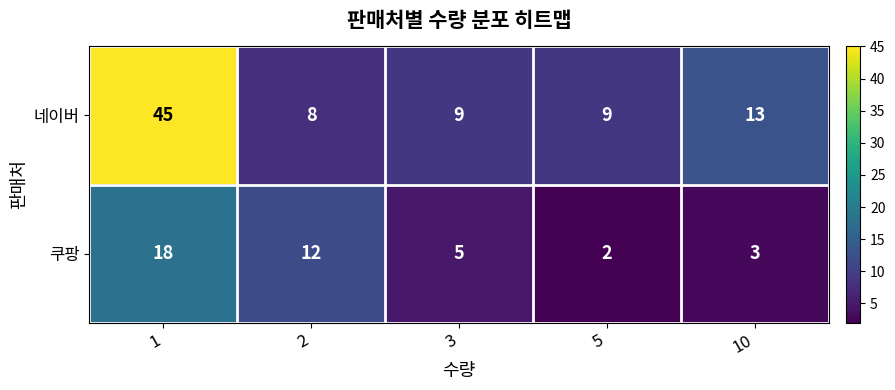

What is the approximate value of 네이버 at 10?

13